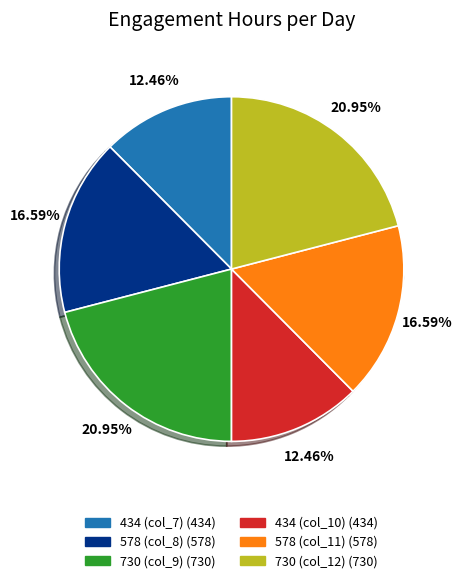

To the nearest percent, what percentage of the pie is 434 (col_10)?

12%